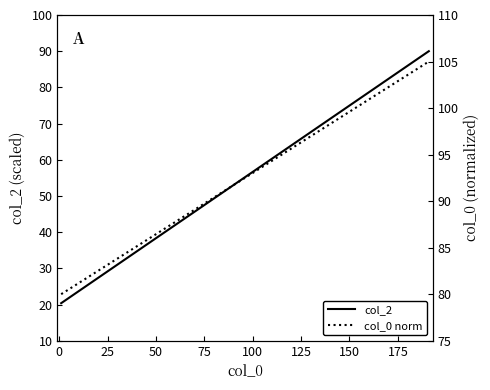

What is the maximum value for col_2?

90.0